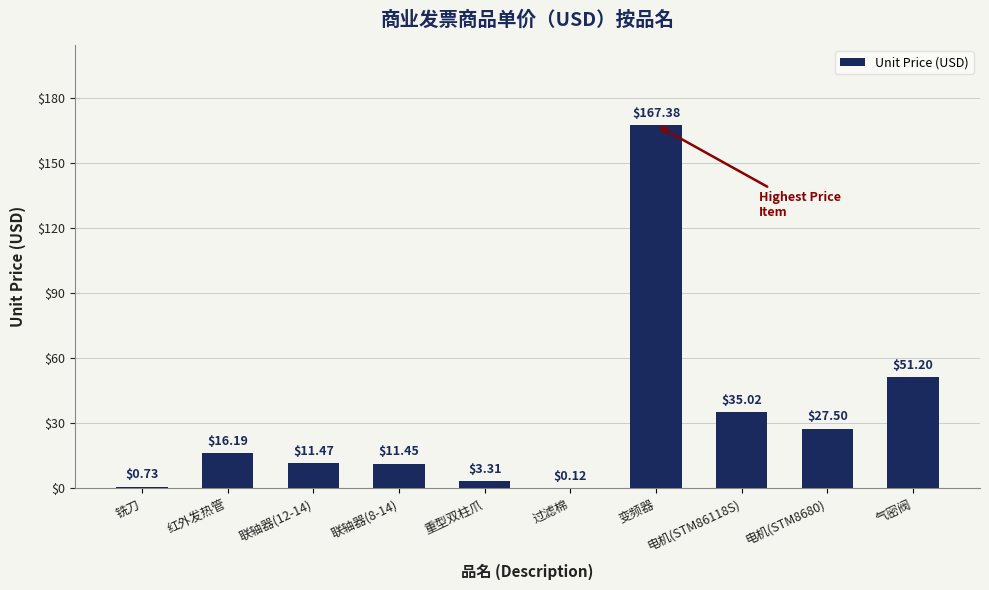

What is the change in value from 变频器 to 电机(STM86118S)?

-132.4